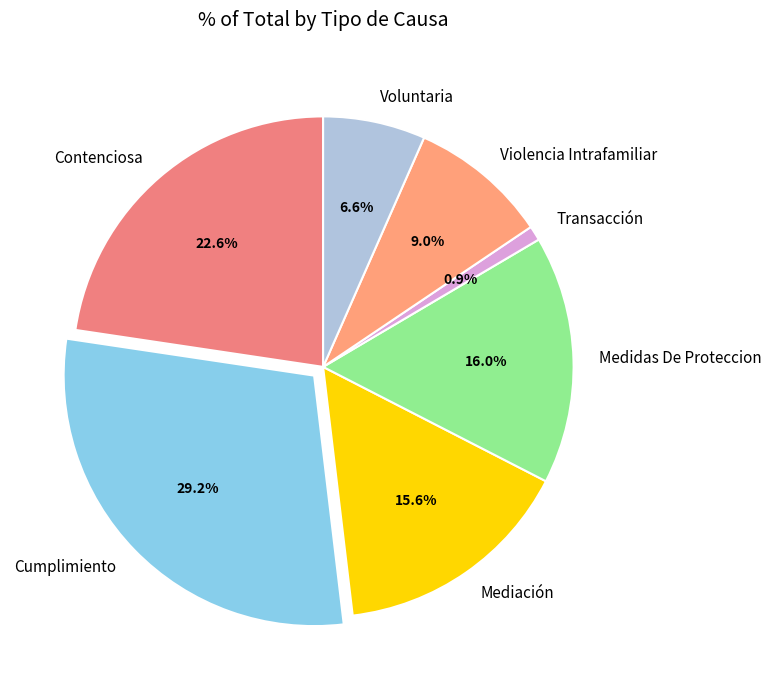

To the nearest percent, what portion does Cumplimiento represent?

29%